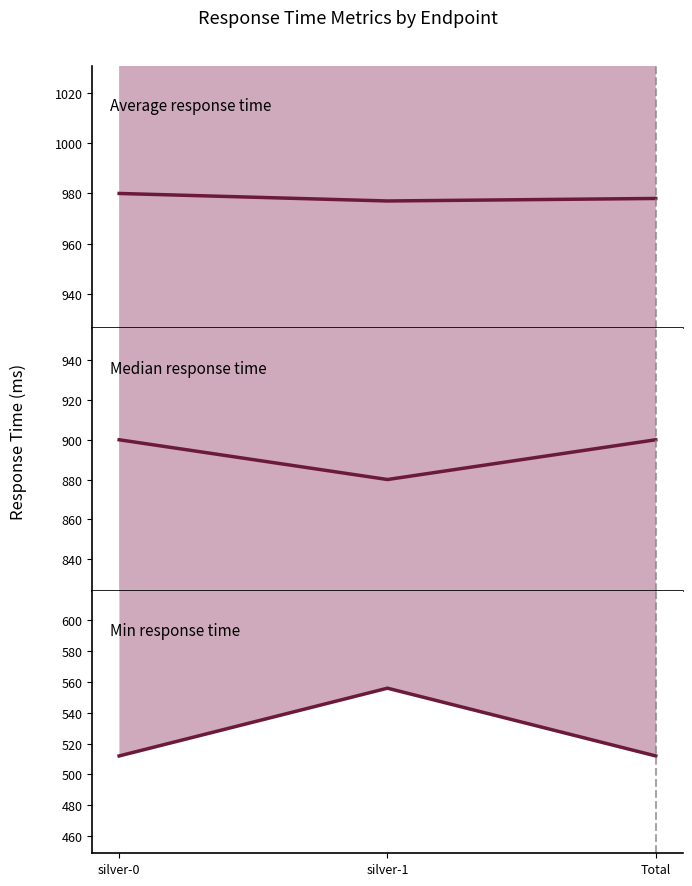

What is the label of the 1st point from the right?

Total